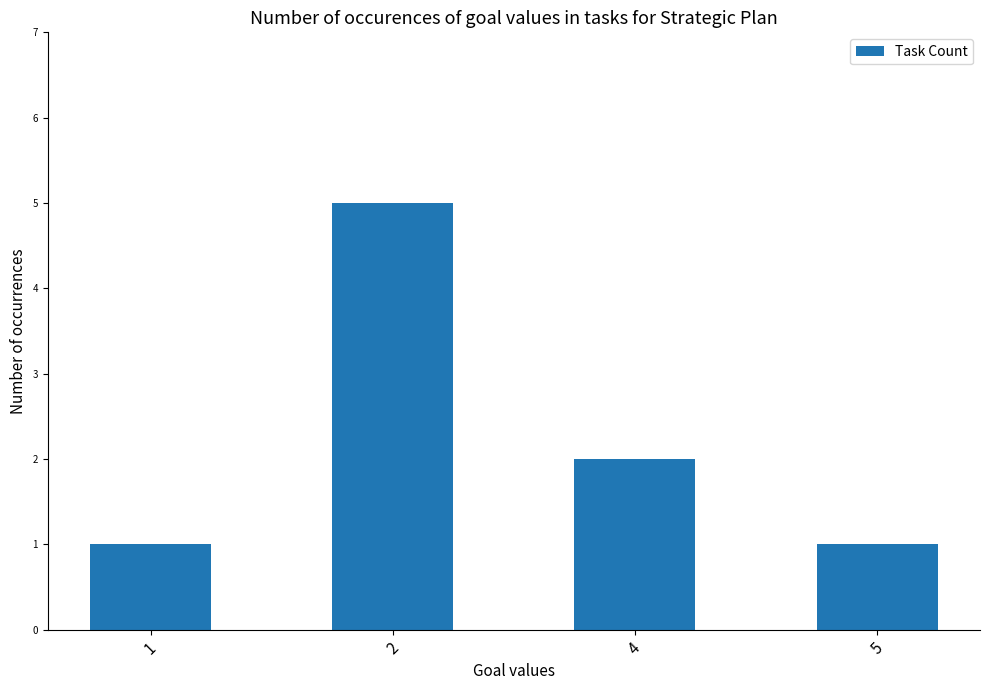

Where is the data nearest to the value 3?

4